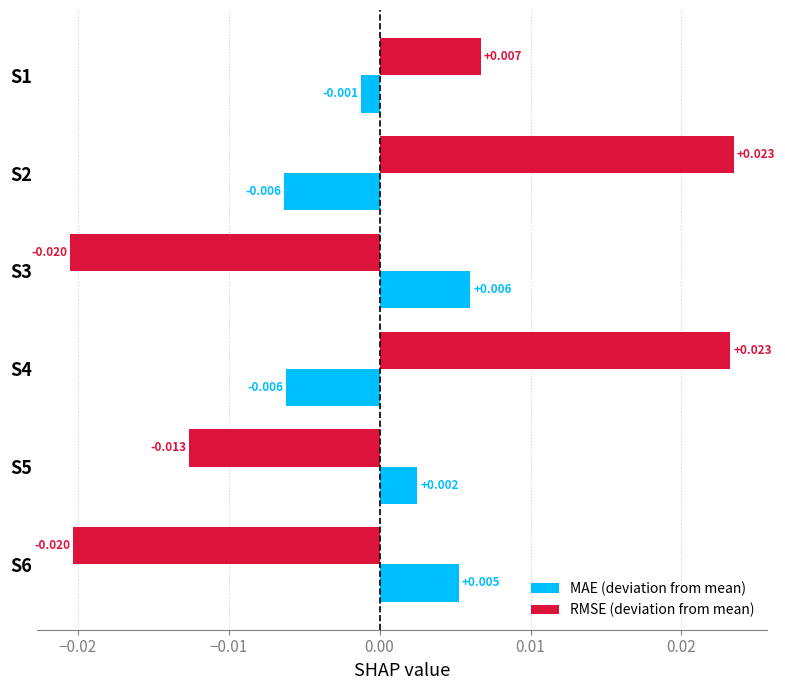

Which series changed the most between S4 and S5?

RMSE (deviation from mean)